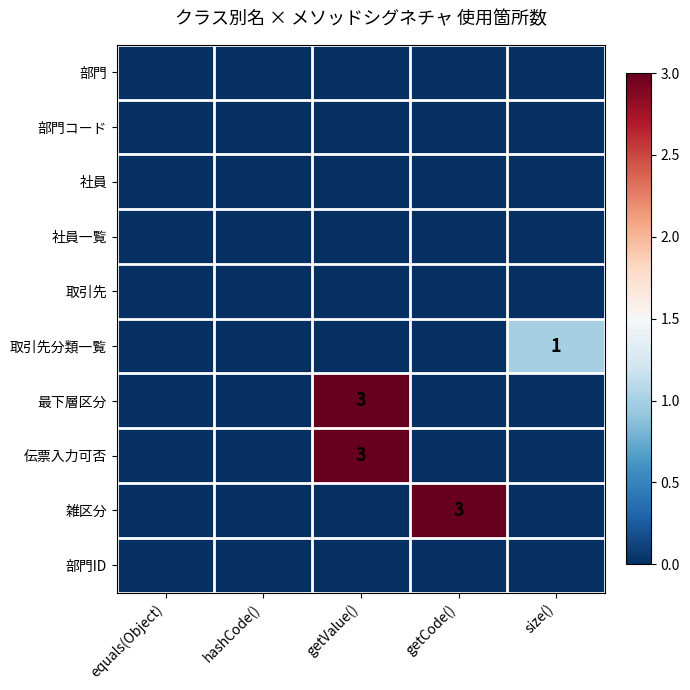

Which category has the lowest value across all series?

equals(Object)